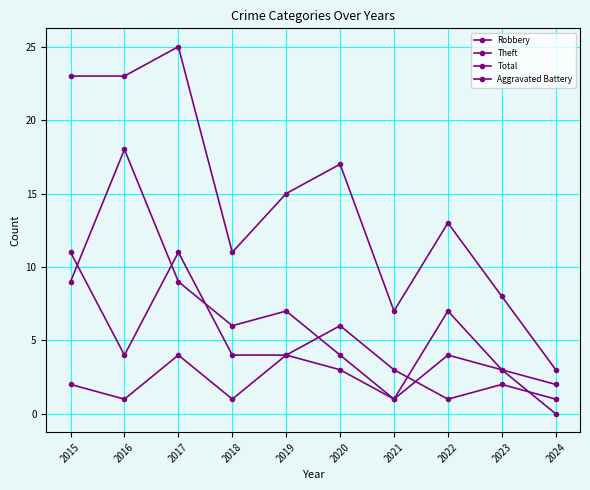

At 2018, list the series in order from largest to smallest.

Total, Theft, Robbery, Aggravated Battery